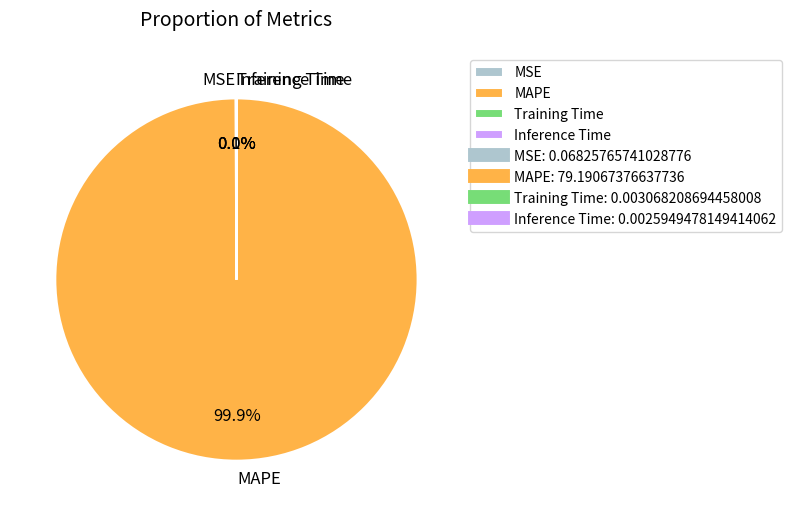

Which slice represents more than half of the pie?

MAPE